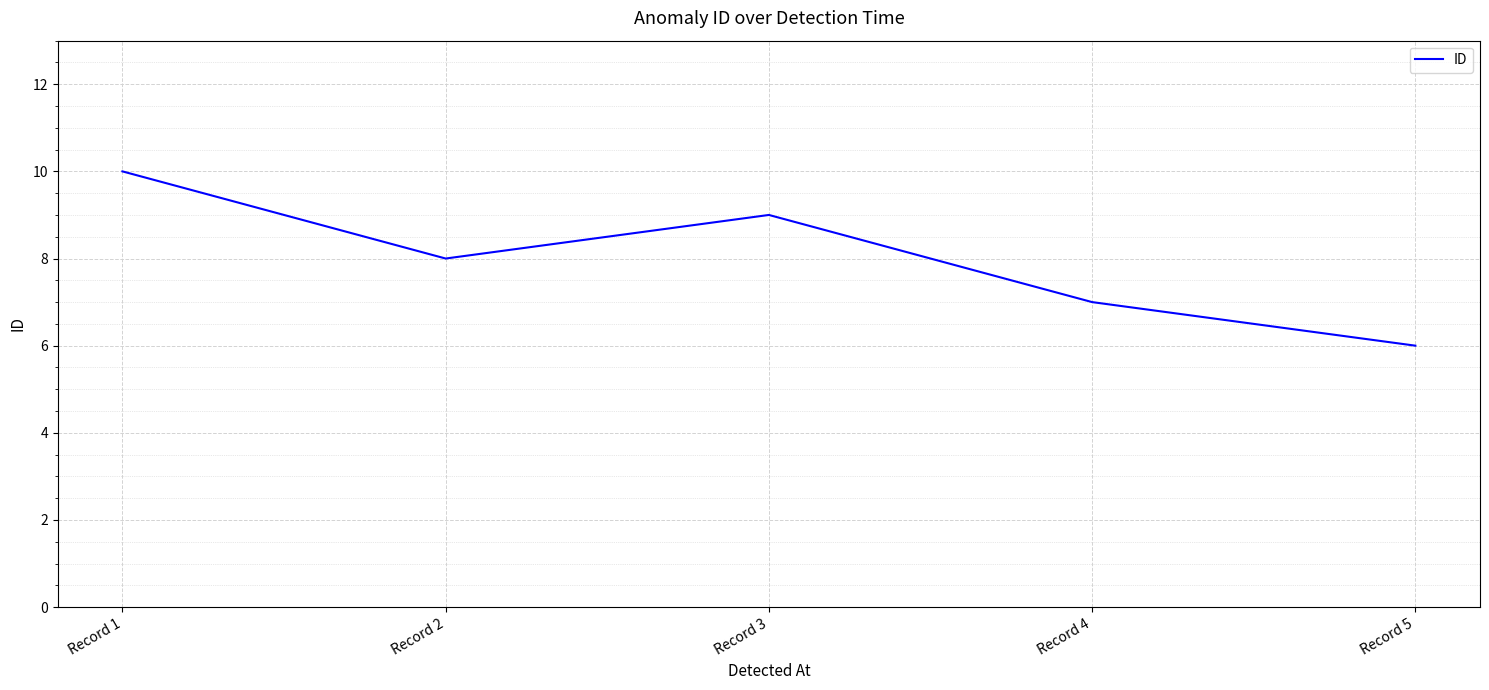

What is the sum of all values?

40